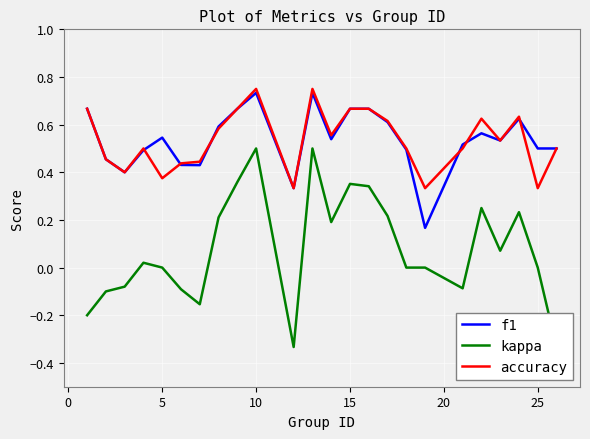

What is the minimum value shown in the chart?

-0.3